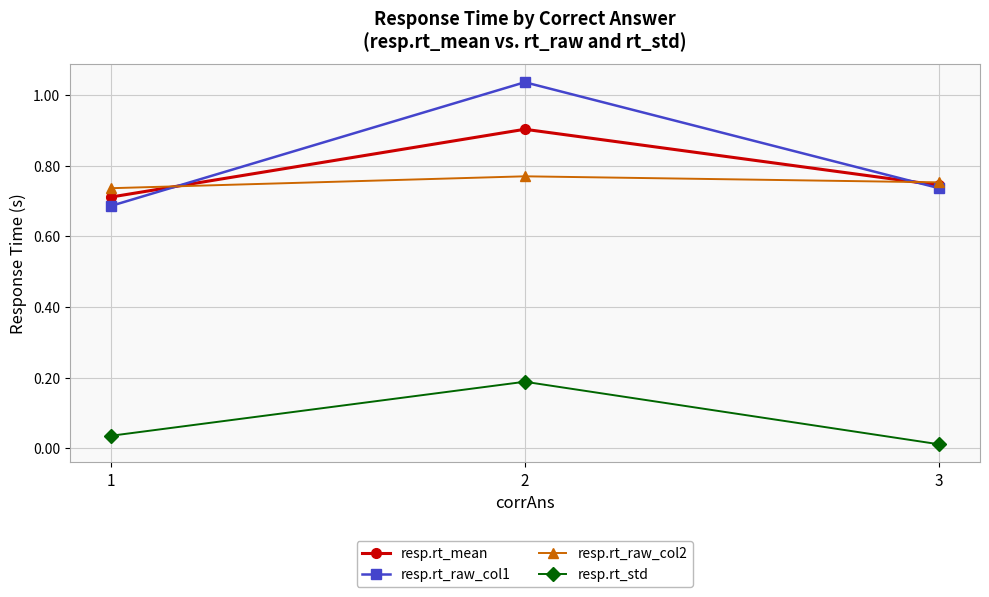

Which series changed the most between 2 and 3?

resp.rt_raw_col1